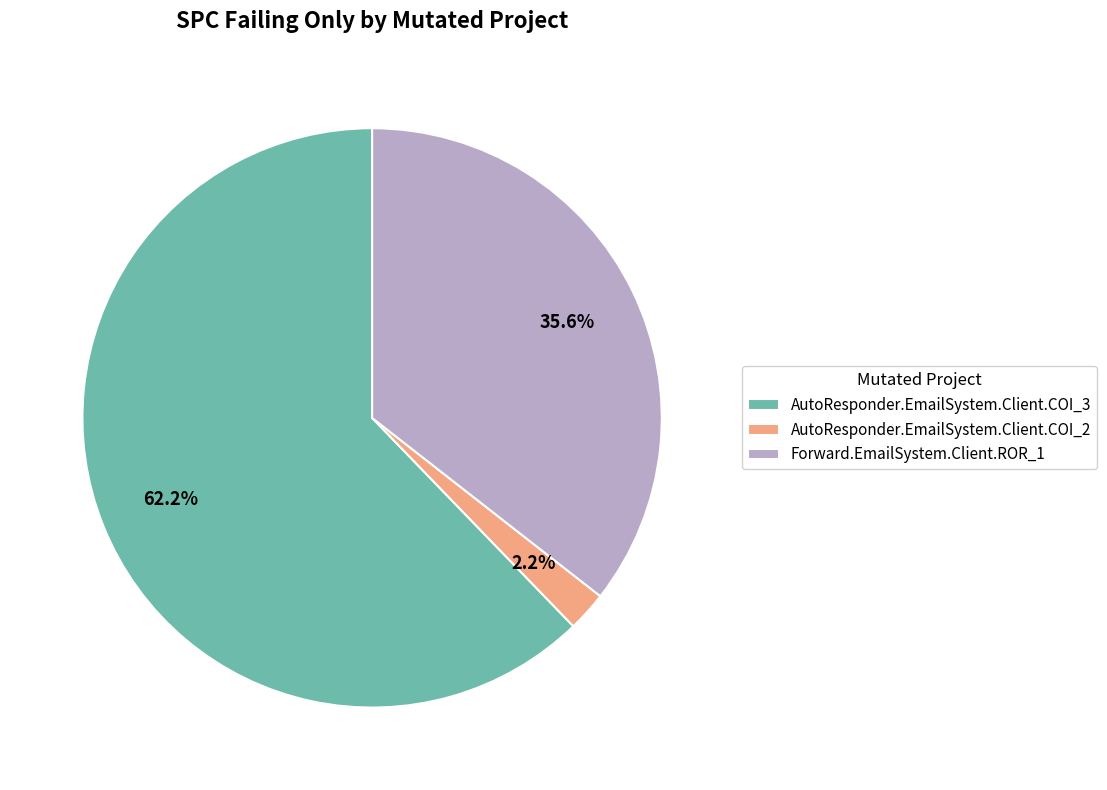

What is the smallest slice in the pie chart?

AutoResponder.EmailSystem.Client.COI_2